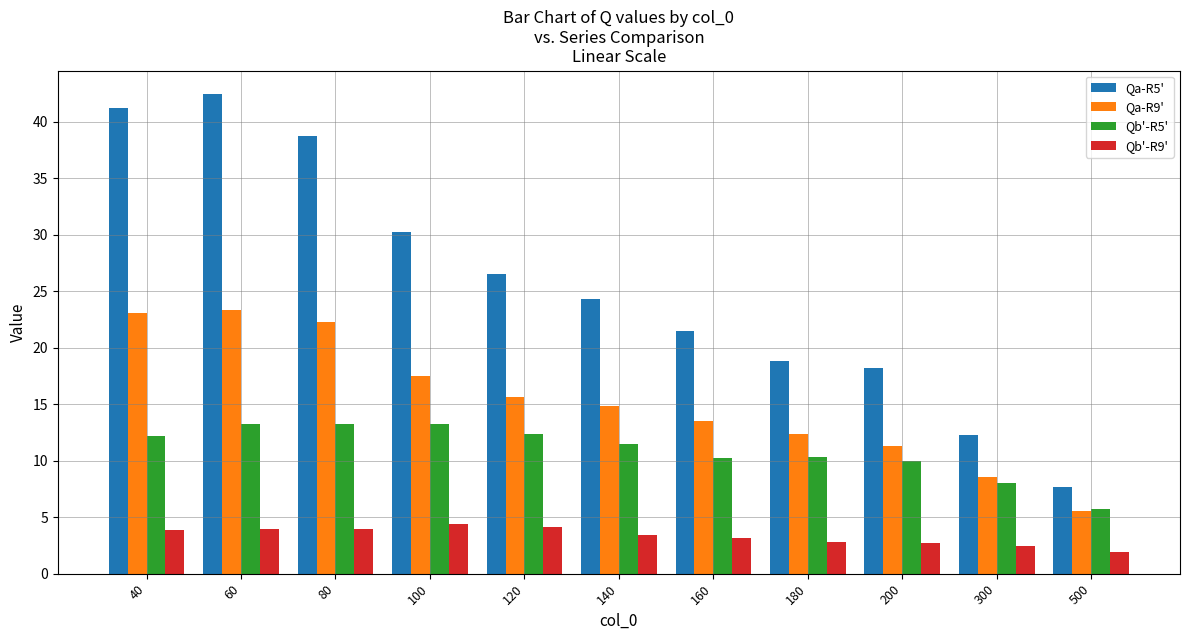

The Qb'-R9' series shows 5.6 at 60. True or false?

False